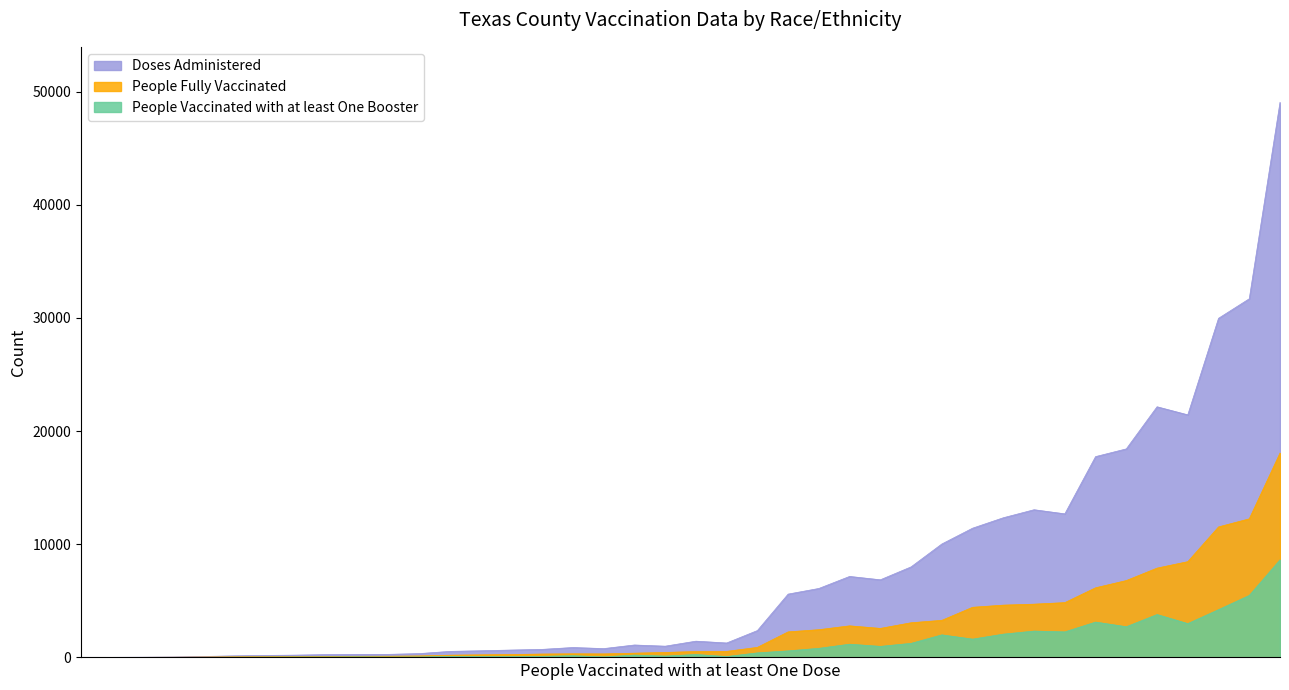

How many interior local peaks does the People Vaccinated with at least One Booster series have?

14